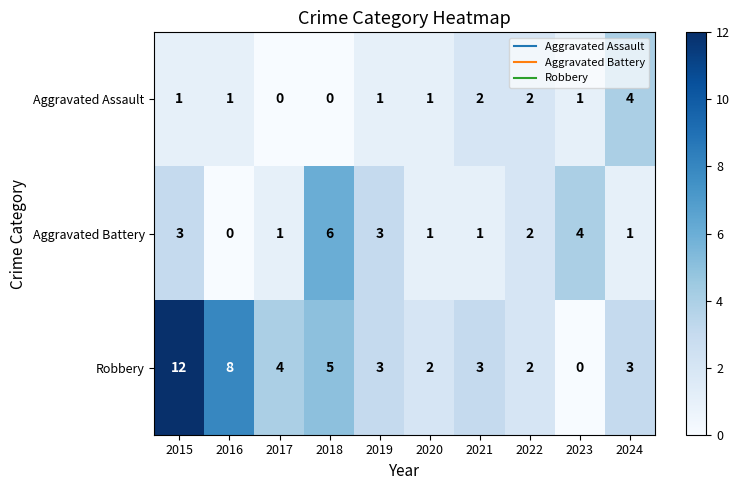

Reading left to right, list all the values displayed in this chart.

Aggravated Assault: 1	1	0	0	1	1	2	2	1	4
Aggravated Battery: 3	0	1	6	3	1	1	2	4	1
Robbery: 12	8	4	5	3	2	3	2	0	3